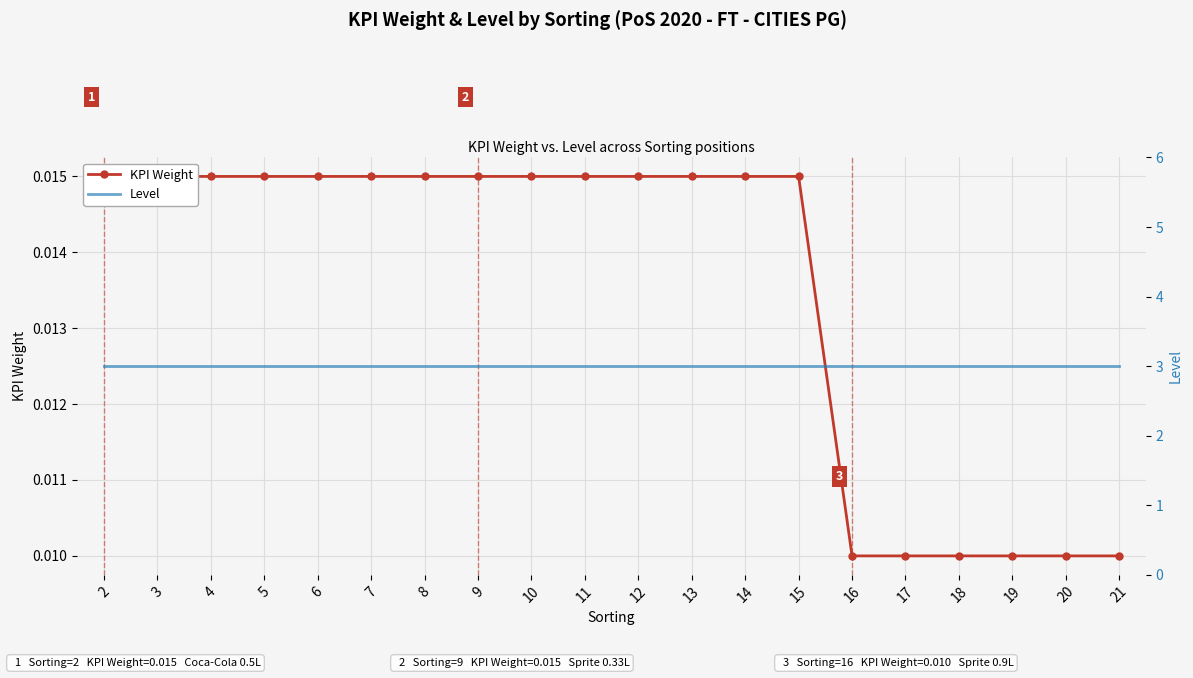

Which series has the widest spread of values?

KPI Weight